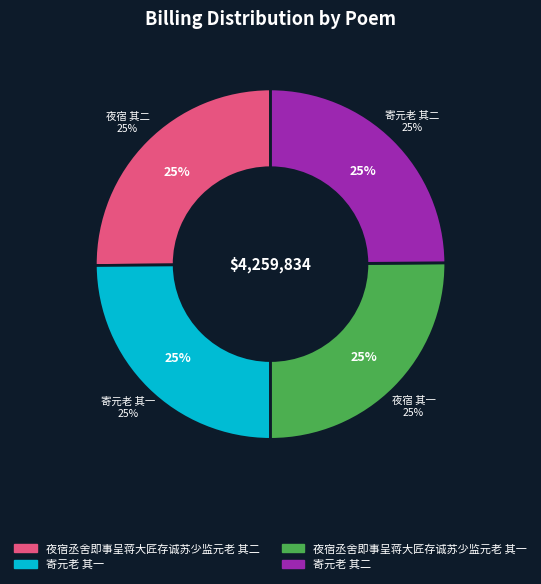

What percentage is the 寄元老 其二 slice, to the nearest percent?

25%